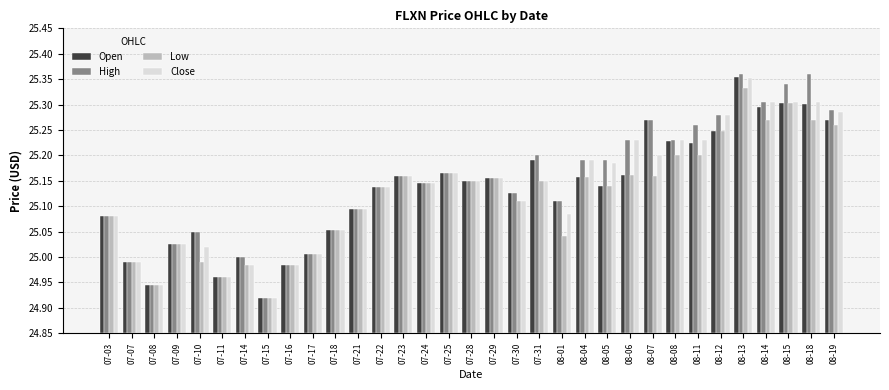

Which category has the lowest value in the High series?

07-15